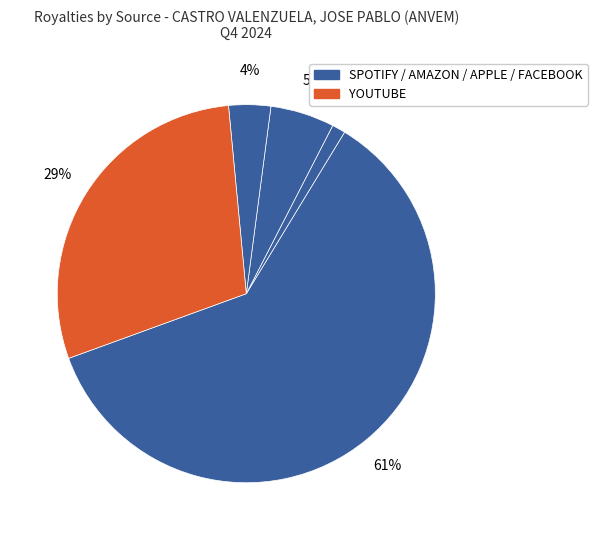

How many slices are in this pie chart?

5